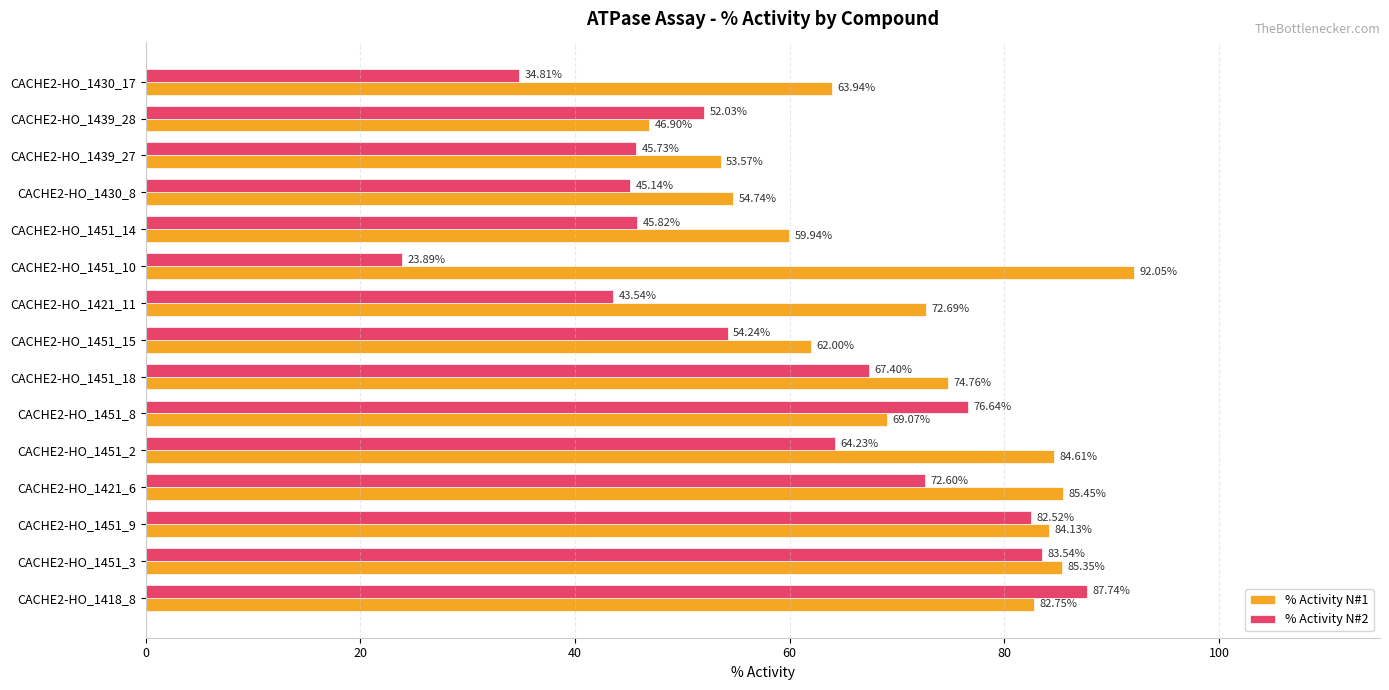

List the labels in order of % Activity N#2 value, largest first.

CACHE2-HO_1418_8, CACHE2-HO_1451_3, CACHE2-HO_1451_9, CACHE2-HO_1451_8, CACHE2-HO_1421_6, CACHE2-HO_1451_18, CACHE2-HO_1451_2, CACHE2-HO_1451_15, CACHE2-HO_1439_28, CACHE2-HO_1451_14, CACHE2-HO_1439_27, CACHE2-HO_1430_8, CACHE2-HO_1421_11, CACHE2-HO_1430_17, CACHE2-HO_1451_10